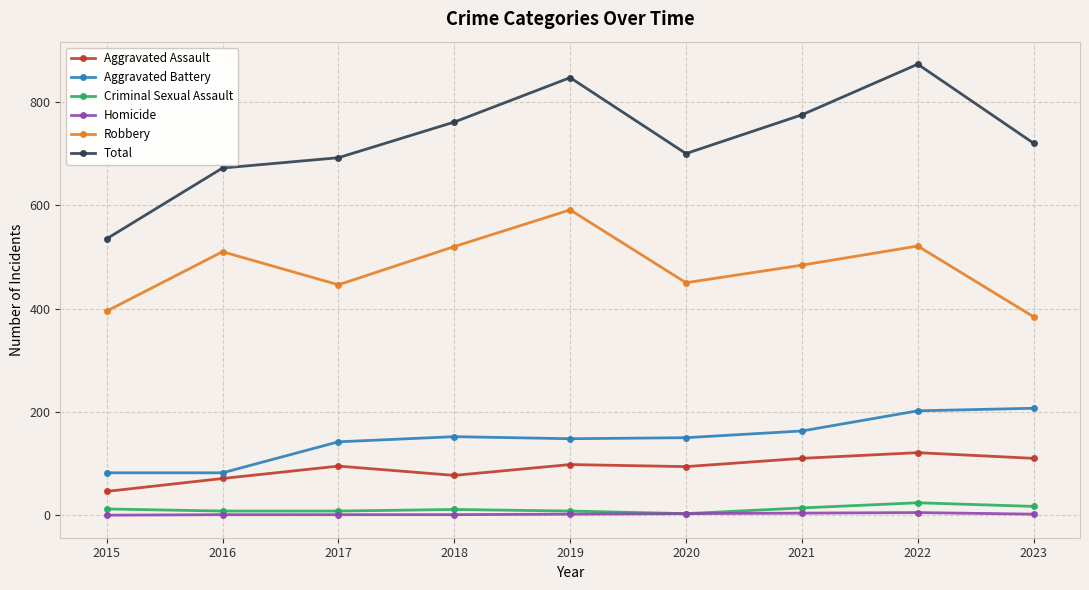

What is the greatest value displayed?

873